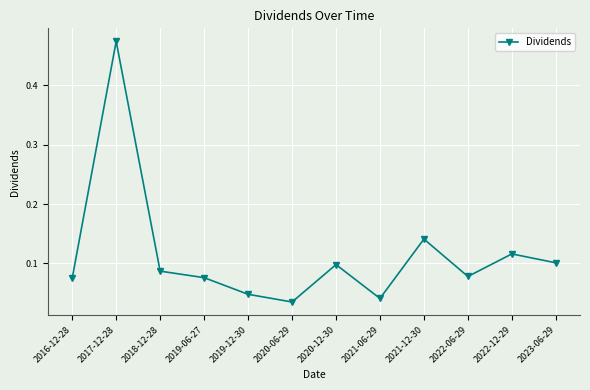

Between 2023-06-29 and 2017-12-28, which is larger?

2017-12-28